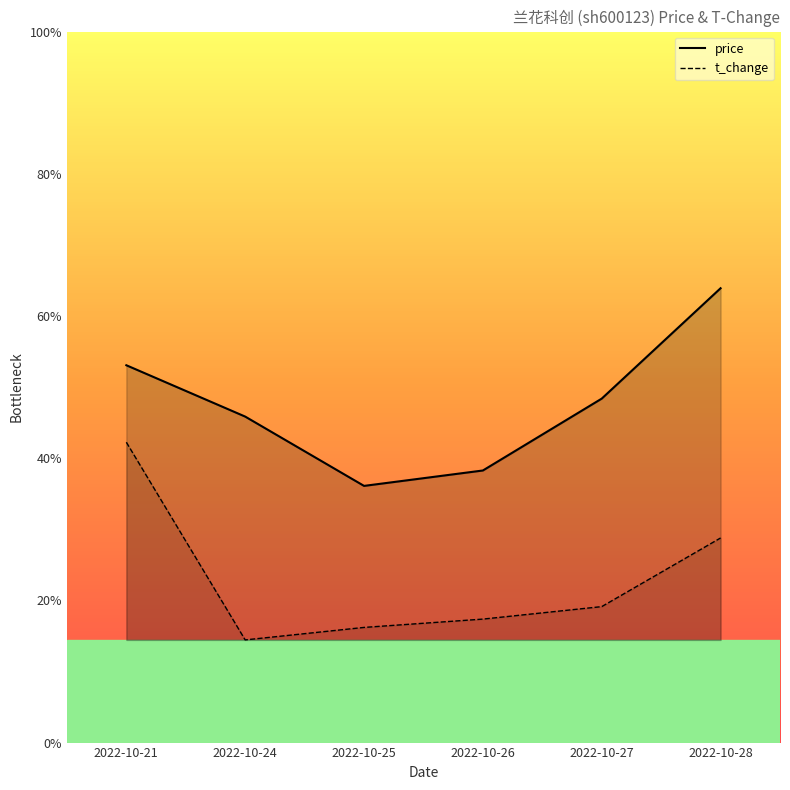

What value does the price series have at 2022-10-27?

14.2